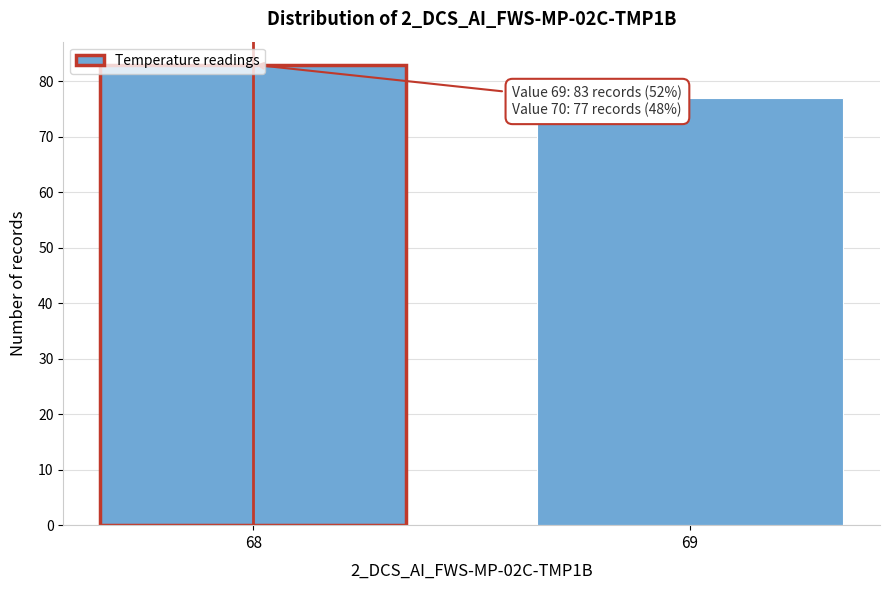

Read the value at 68.

83